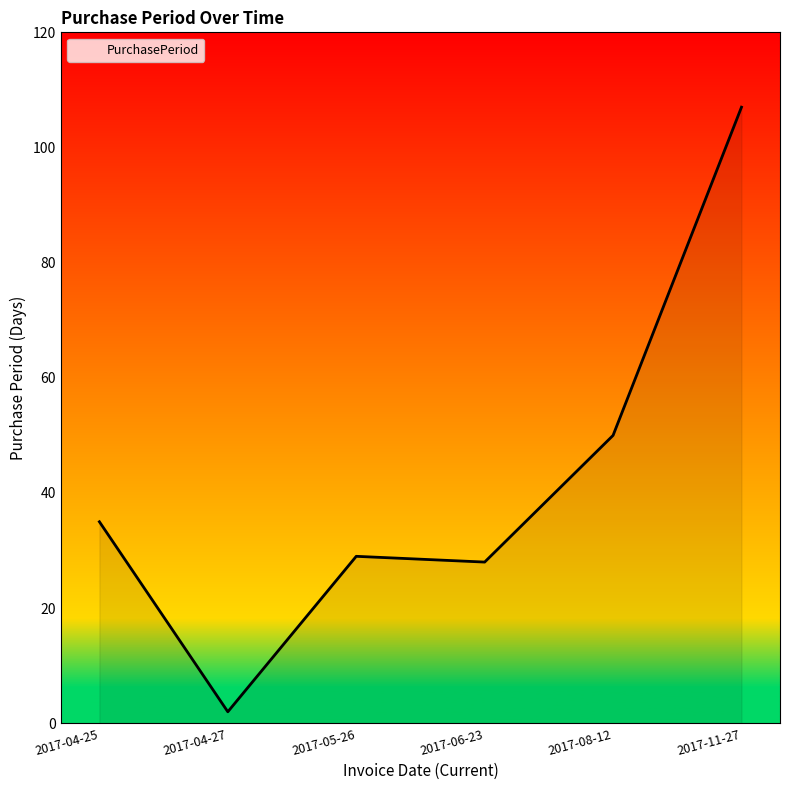

What position from the left is 2017-08-12?

5